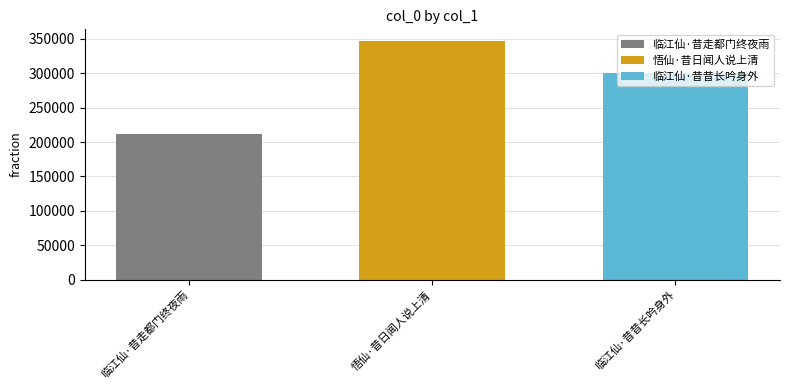

Rank the series by their maximum value, from highest to lowest.

悟仙·昔日闻人说上清, 临江仙·昔昔长吟身外, 临江仙·昔走都门终夜雨